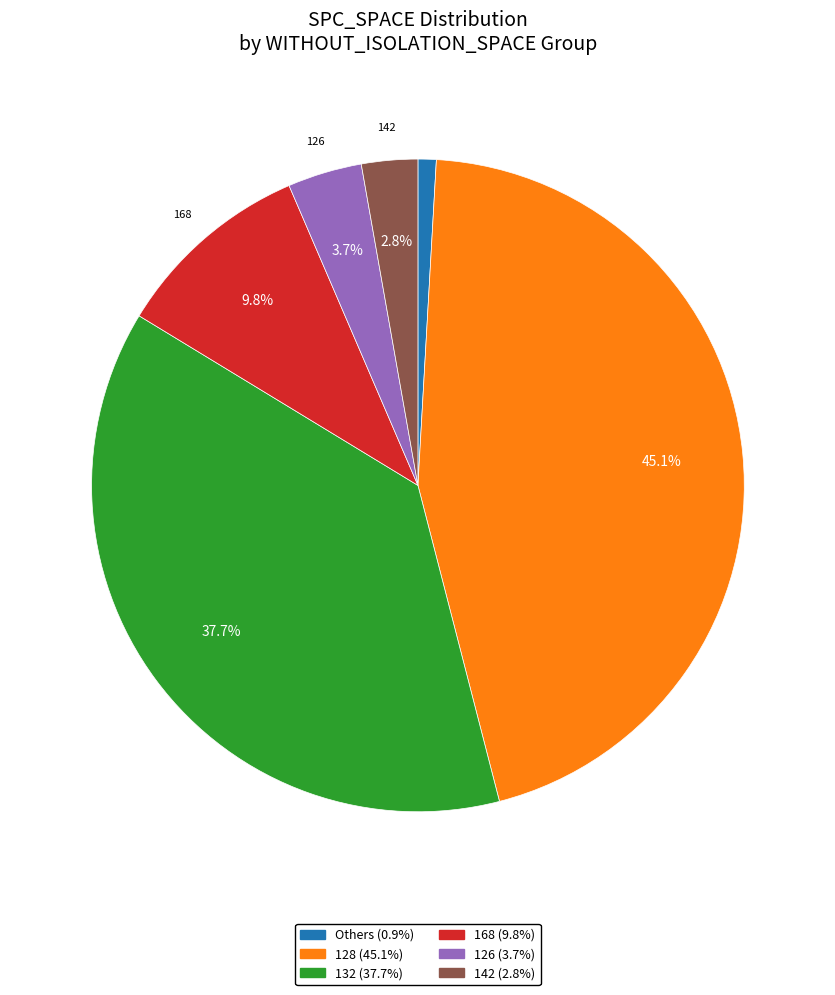

Is there a majority slice in this chart?

No